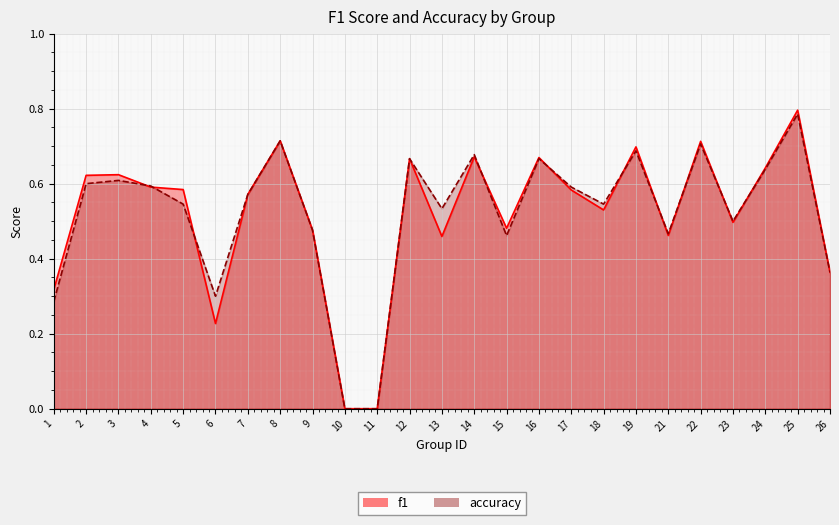

Which has a higher value, 13 or 15?

15